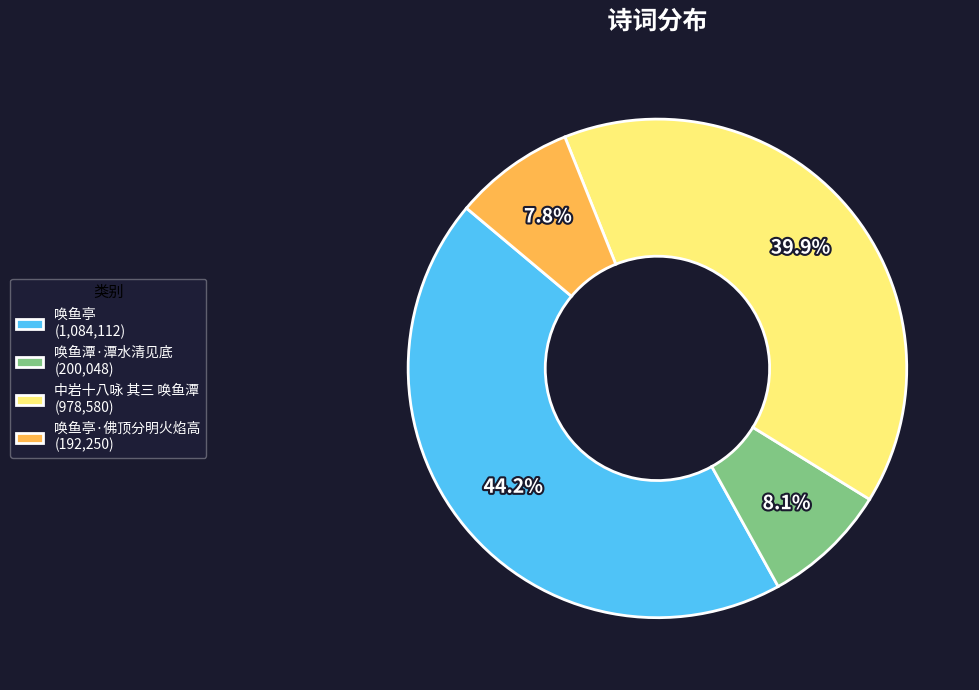

What is the ratio of the value at 中岩十八咏 其三 唤鱼潭 (978,580) to the value at 唤鱼亭 (1,084,112)?

0.9